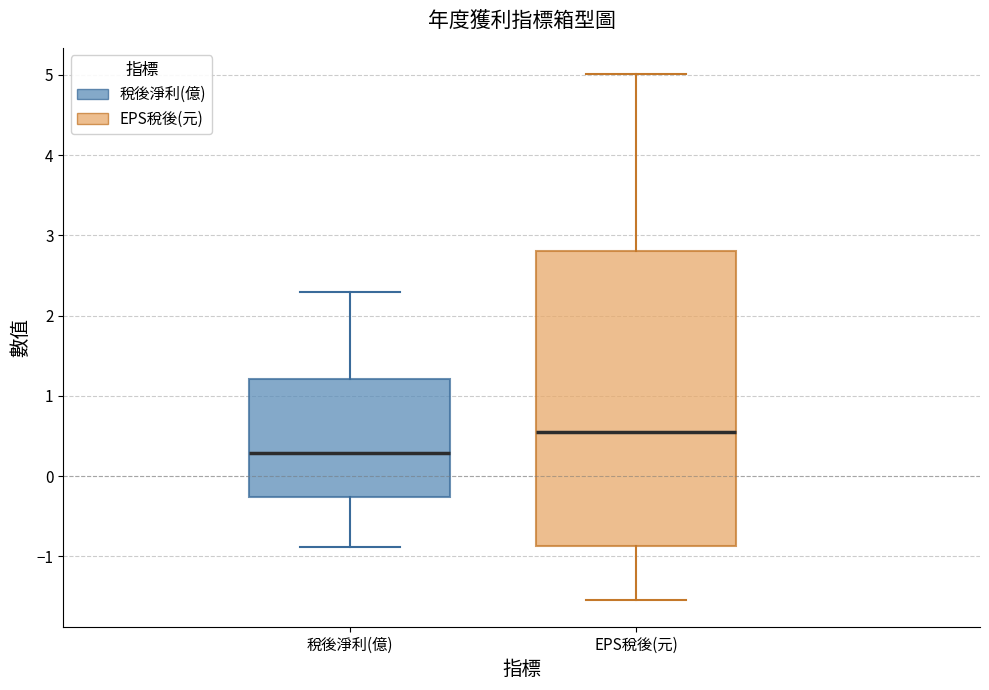

Where does the upper whisker of the box for 稅後淨利(億) end on the y-axis? The values are not printed on the chart, so give them approximately, as read against the axis.

2.3